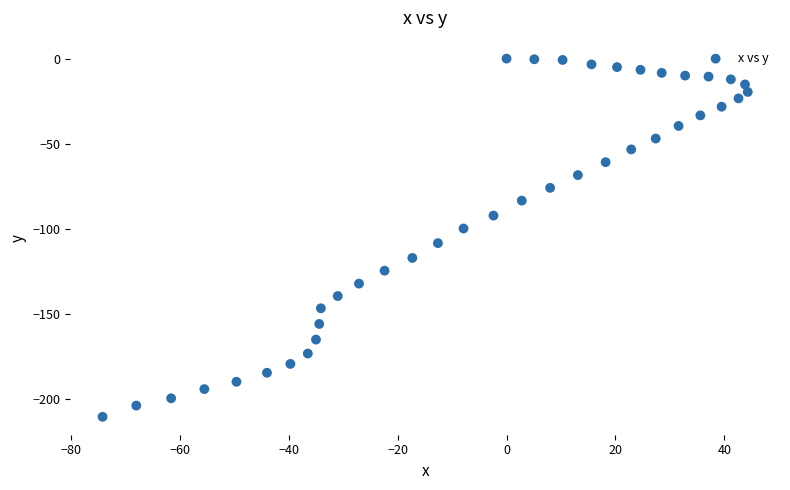

What is the range of Y values (max minus min)?

210.6